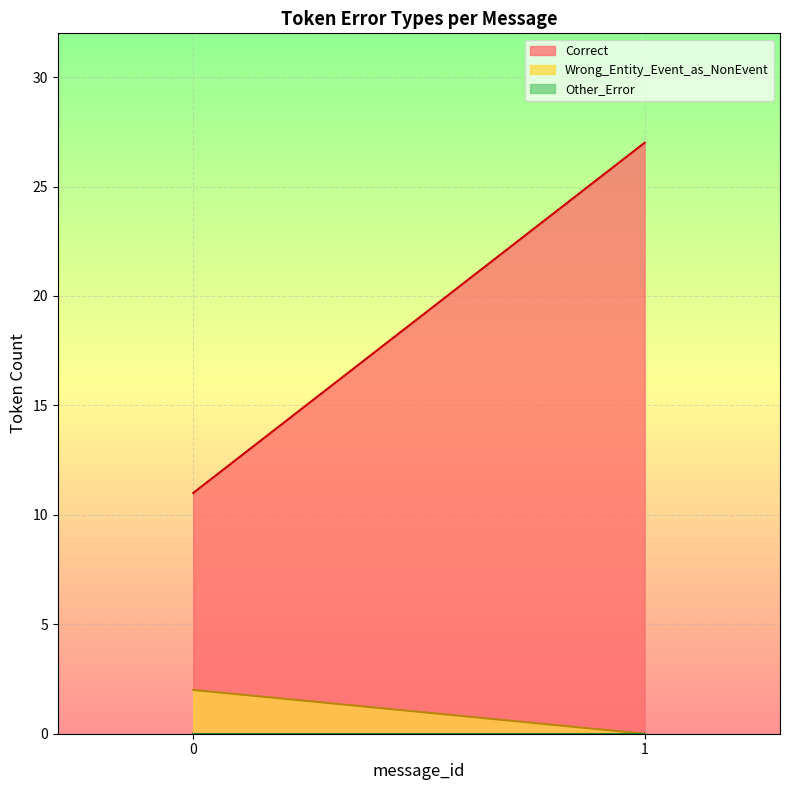

List the labels in order of Correct value, smallest first.

0, 1